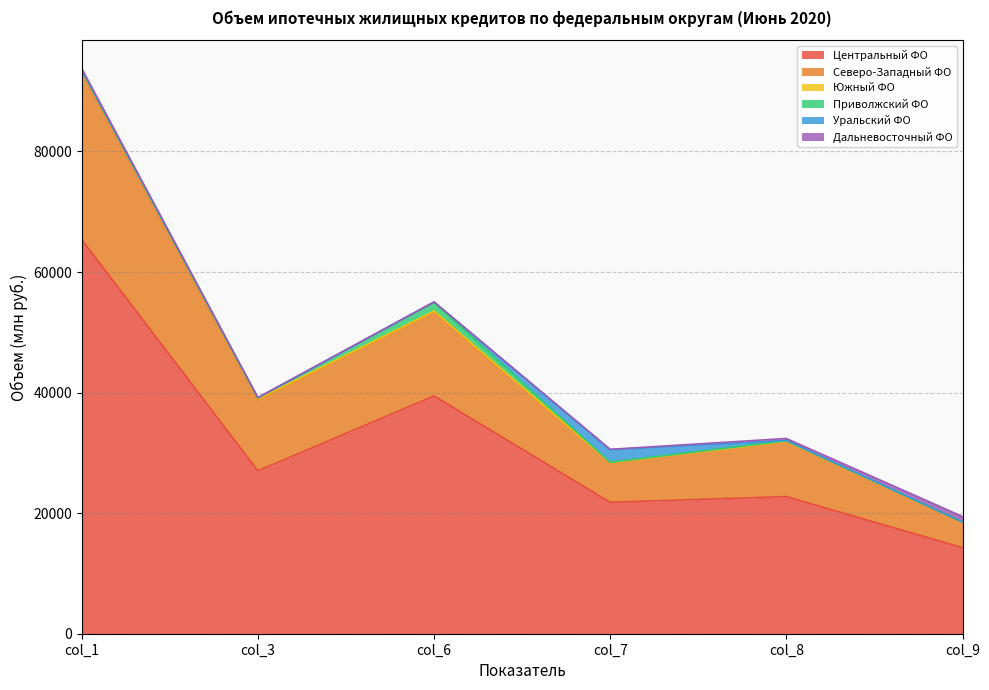

True or false: Уральский ФО and Центральный ФО cross at least once.

False